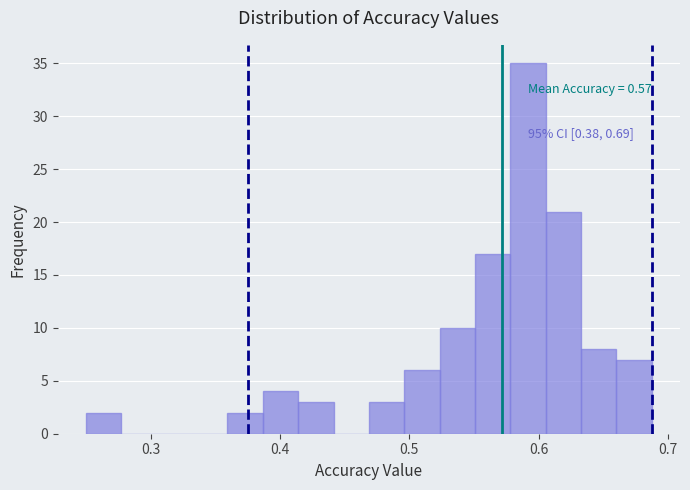

Read against the x-axis, roughly where is the centre of the tallest bar?

0.59